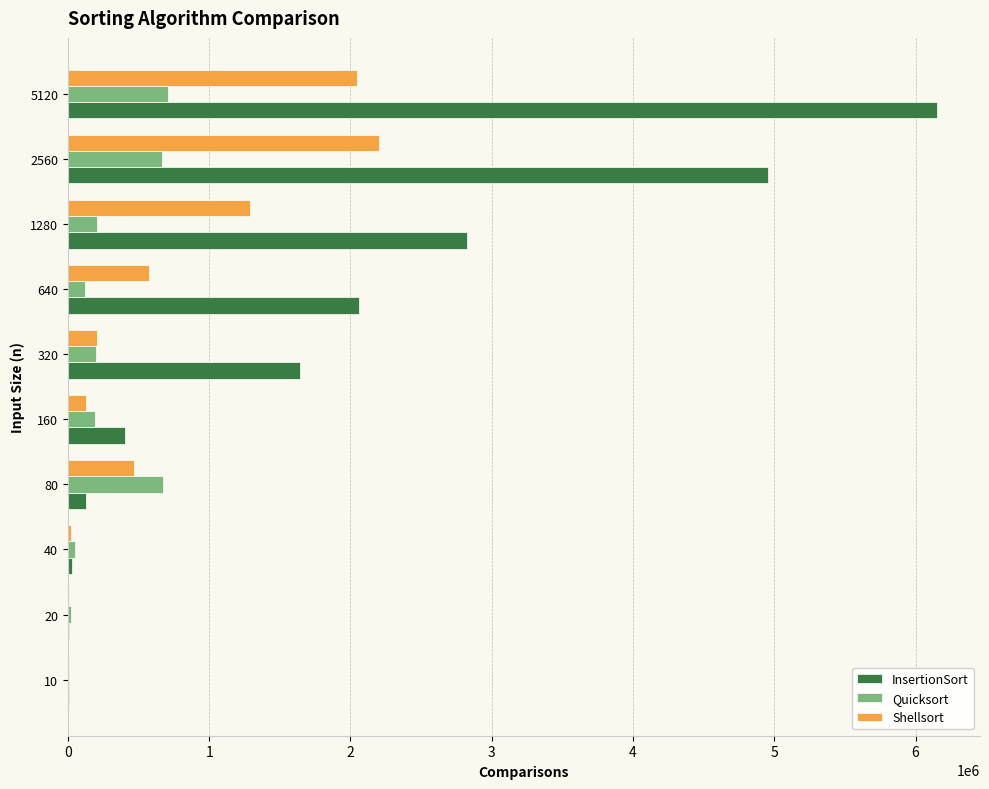

What are all the series names shown in the legend?

InsertionSort, Quicksort, Shellsort